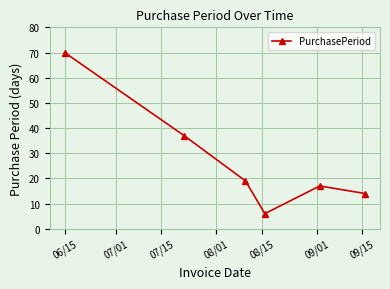

What is the sum of all values?

163